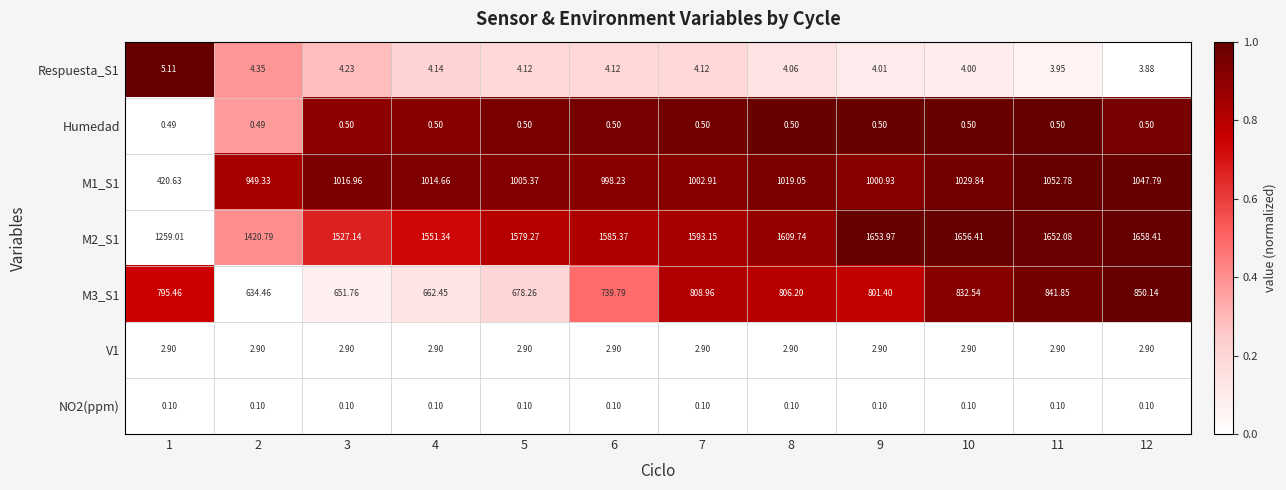

Which series has the largest total across all categories?

M2_S1